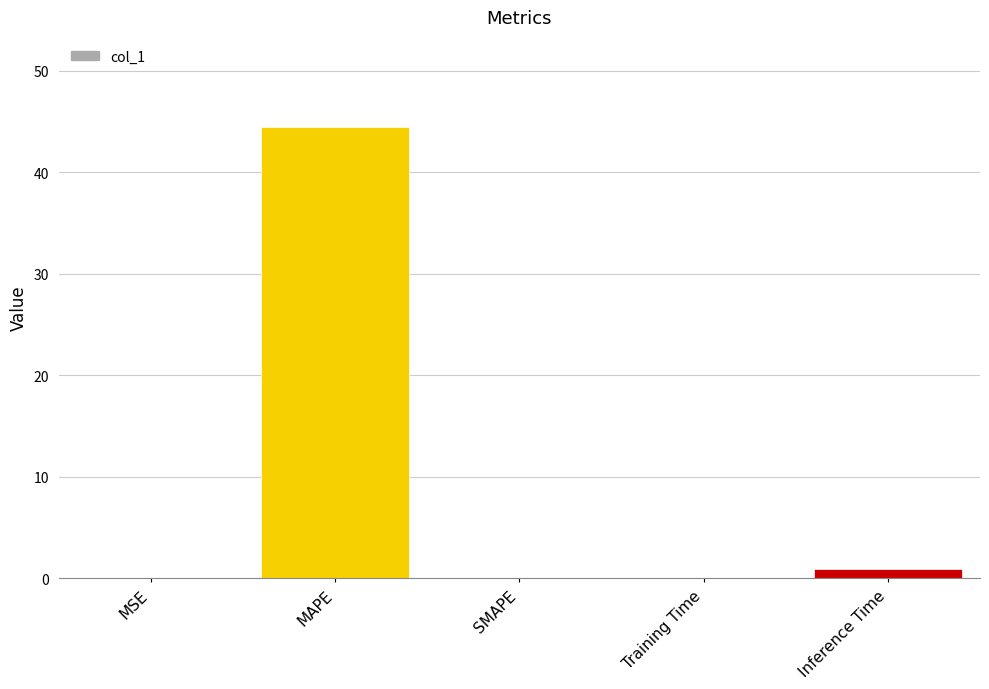

Is it true that the value at MSE is 0.0?

True